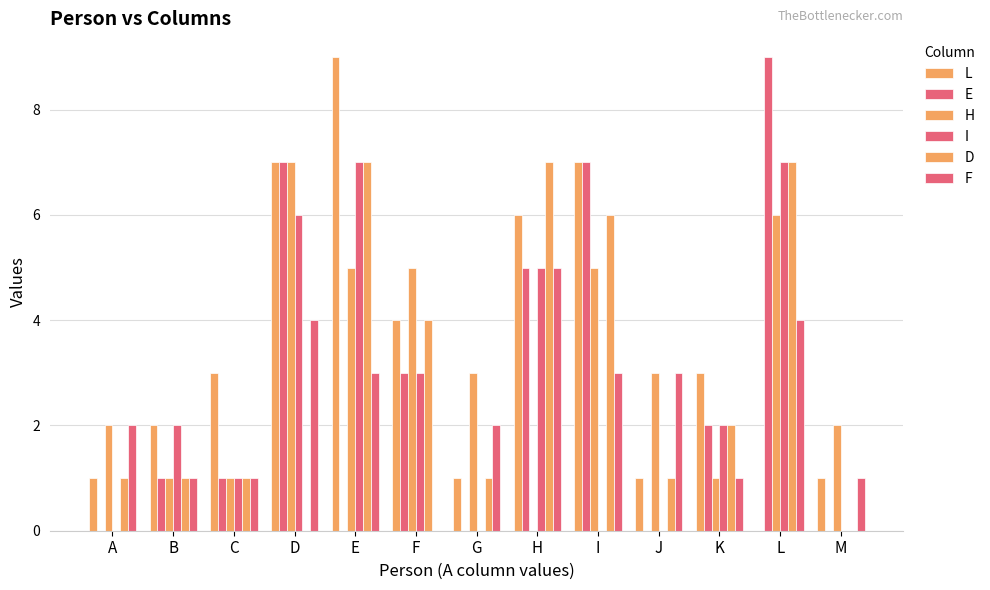

What is the difference between the maximum and minimum values in the F series?

5